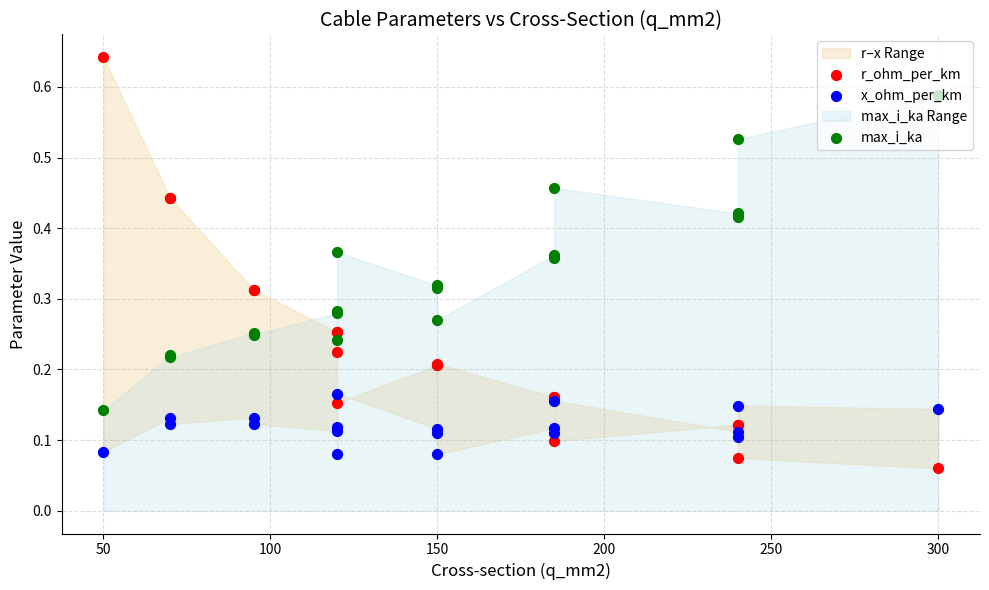

Is the value of x_ohm_per_km at 13 greater than the value of r_ohm_per_km at 150?

No